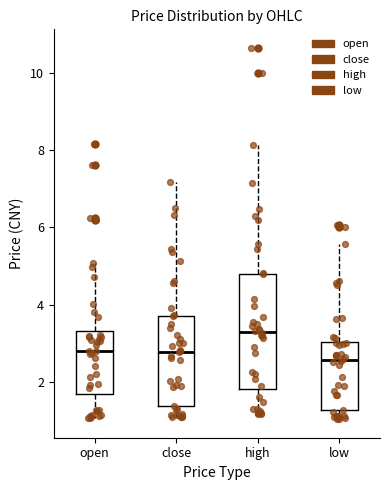

Reading left to right, transcribe this box plot: for each box, give where its median line is, the range the box spans, and where its two whiskers end, as read against the y-axis. The values are not printed on the chart, so give them approximately, as read against the axis.

open: median 2.8, box 1.6 to 3.4, whiskers 1.0 to 5.0
close: median 2.8, box 1.4 to 3.8, whiskers 1.0 to 7.2
high: median 3.2, box 1.8 to 4.8, whiskers 1.2 to 8.2
low: median 2.6, box 1.2 to 3.0, whiskers 1.0 to 5.6